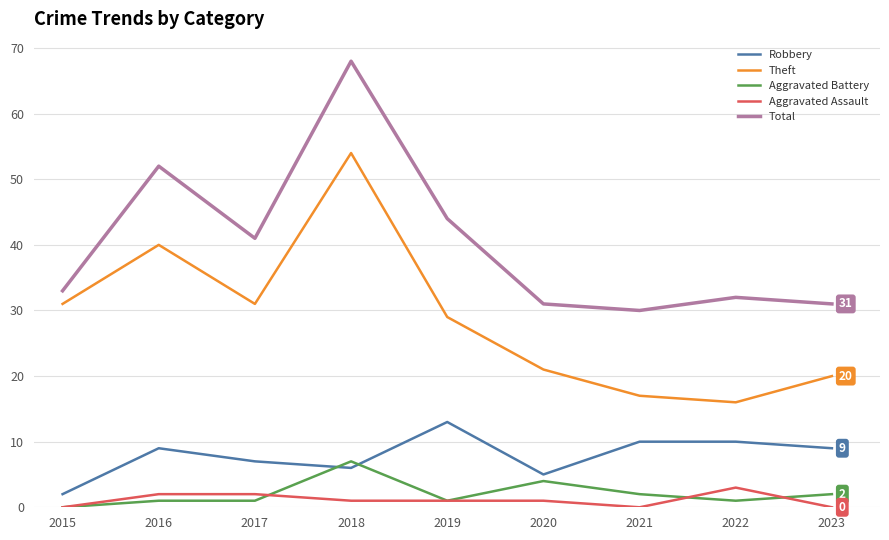

How many lines are shown in the chart?

5